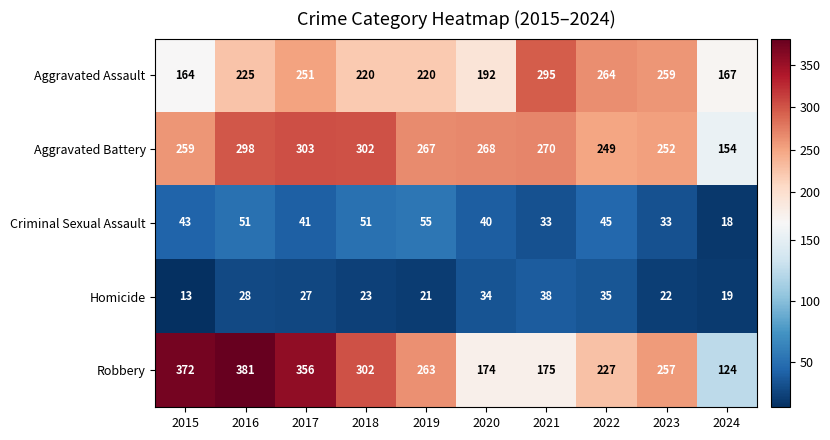

What value does the Homicide series have at 2023, to the nearest 10?

20